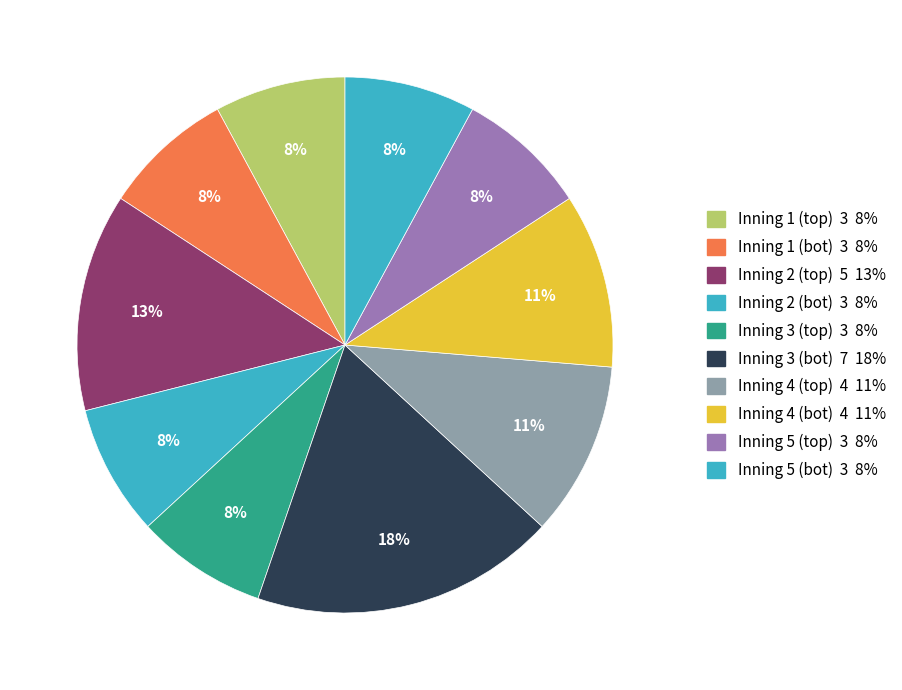

Is it true that Inning 3 (bot) is 26% of the pie?

False